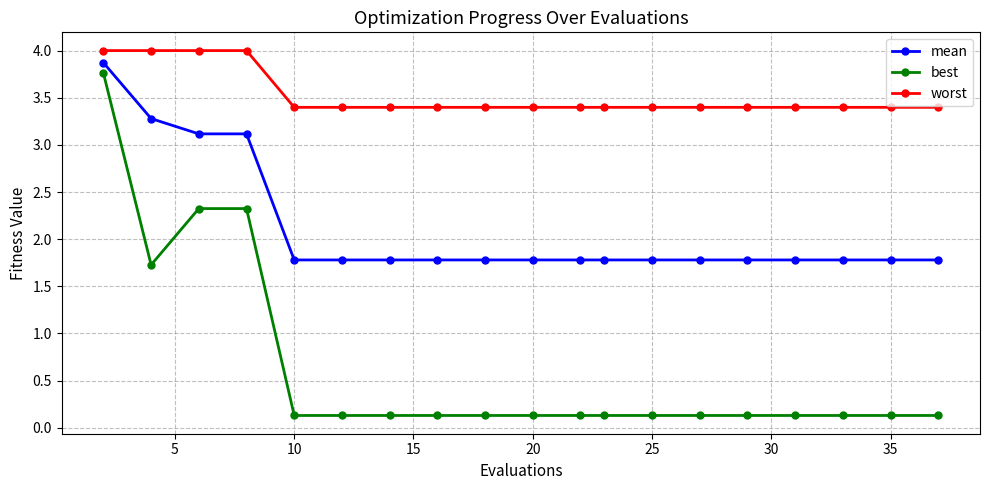

True or false: worst and best cross at least once.

False